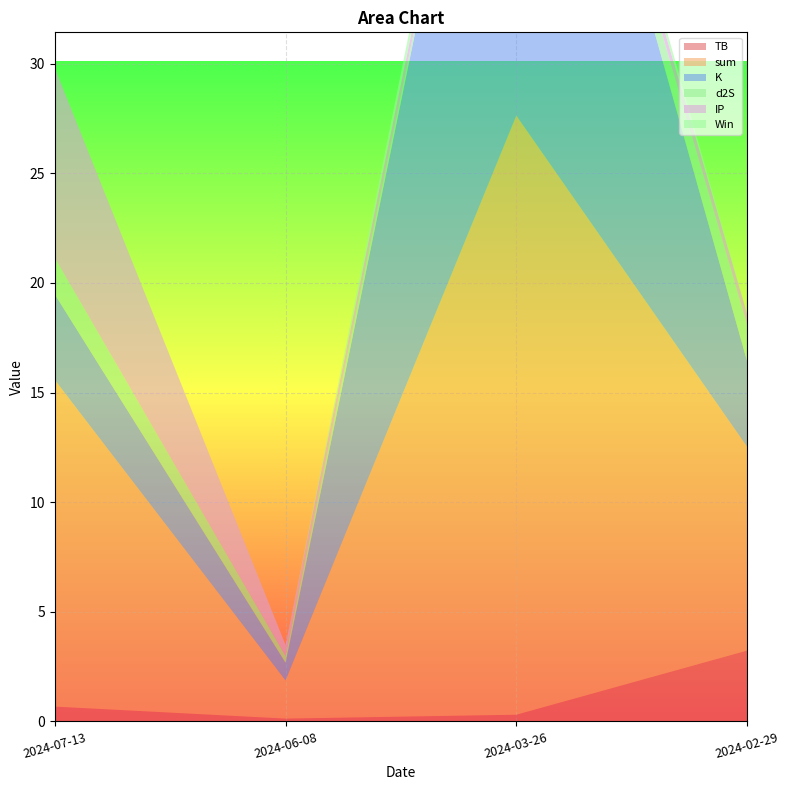

Reading left to right, transcribe all the data shown in this chart.

TB: 2024-07-13=0.7	2024-06-08=0.1	2024-03-26=0.3	2024-02-29=3.2
sum: 2024-07-13=14.9	2024-06-08=1.7	2024-03-26=27.3	2024-02-29=9.3
K: 2024-07-13=3.9	2024-06-08=0.8	2024-03-26=26.2	2024-02-29=3.9
d2S: 2024-07-13=1.7	2024-06-08=0.3	2024-03-26=0.3	2024-02-29=1.7
IP: 2024-07-13=8.7	2024-06-08=0.5	2024-03-26=0.5	2024-02-29=0.5
Win: 2024-07-13=0.0	2024-06-08=0.0	2024-03-26=1.0	2024-02-29=0.0